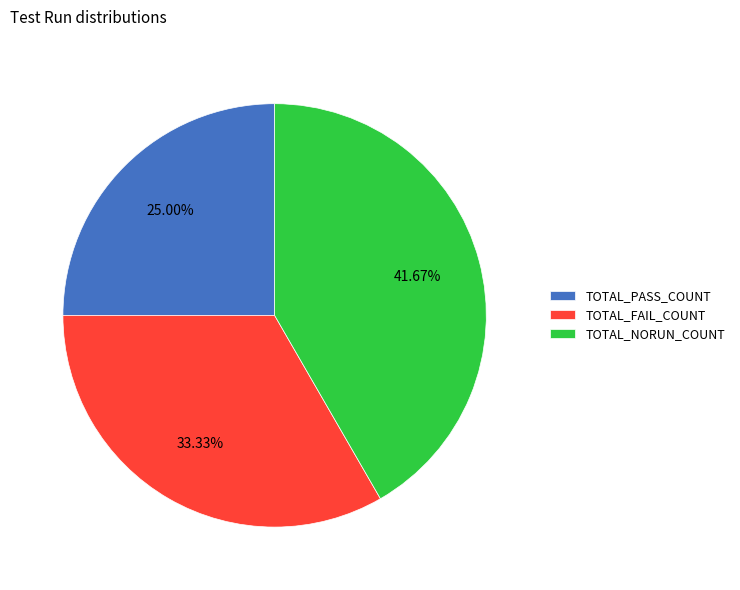

The TOTAL_FAIL_COUNT slice represents 24% of the pie. True or false?

False